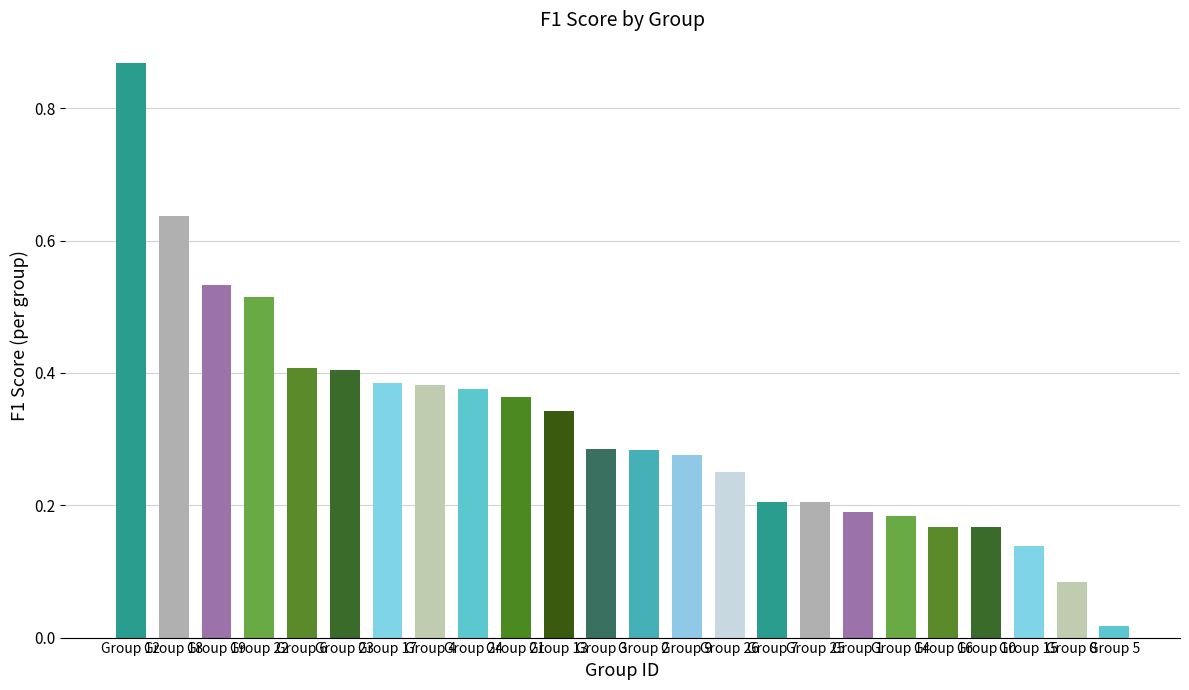

The value at Group 23 is 0.2. True or false?

False